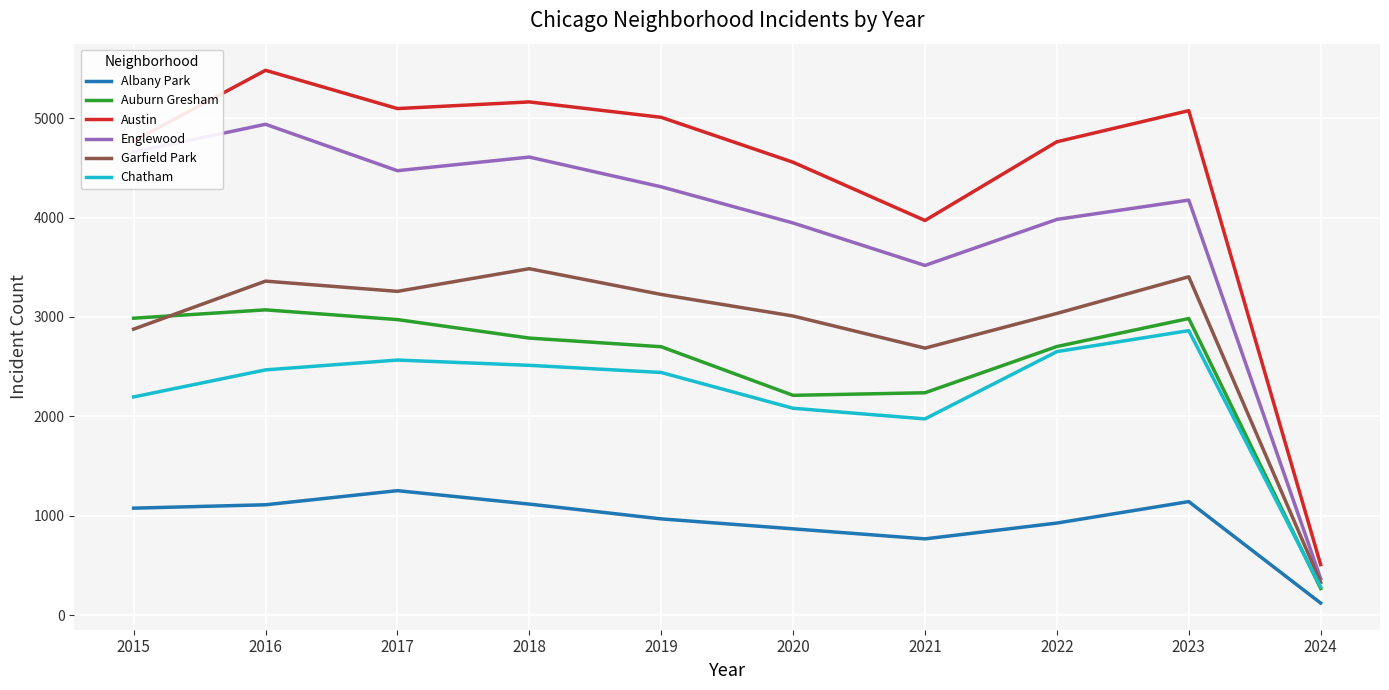

At how many categories does at least one series exceed 4019?

8